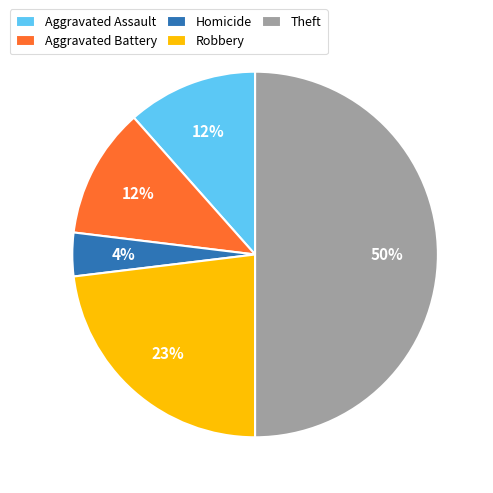

Is it true that Robbery is 37% of the pie?

False